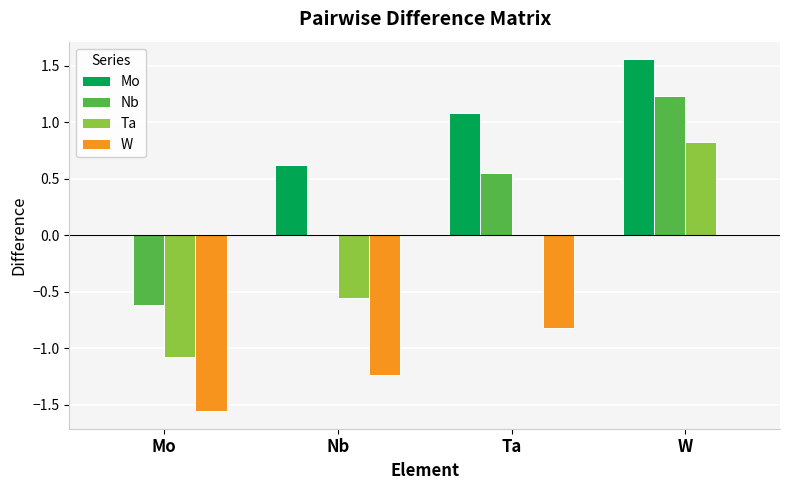

What is the sum of all Ta values?

-0.8